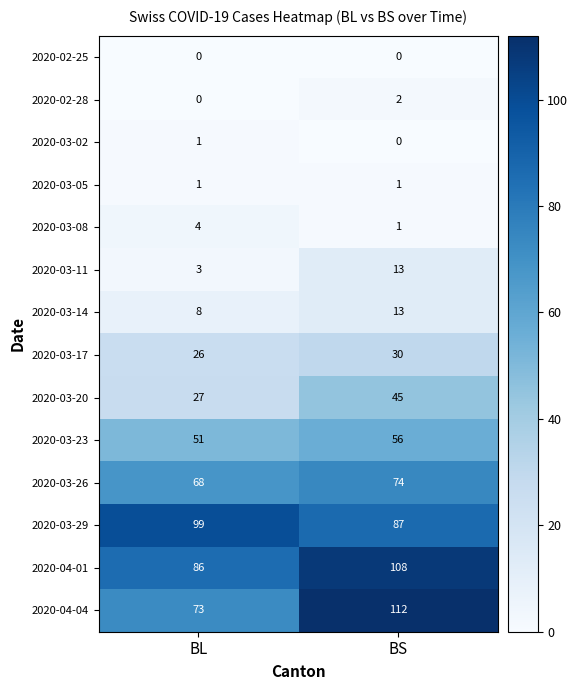

Reading left to right, extract all data points from this chart.

2020-02-25: 0	0
2020-02-28: 0	2
2020-03-02: 1	0
2020-03-05: 1	1
2020-03-08: 4	1
2020-03-11: 3	13
2020-03-14: 8	13
2020-03-17: 26	30
2020-03-20: 27	45
2020-03-23: 51	56
2020-03-26: 68	74
2020-03-29: 99	87
2020-04-01: 86	108
2020-04-04: 73	112